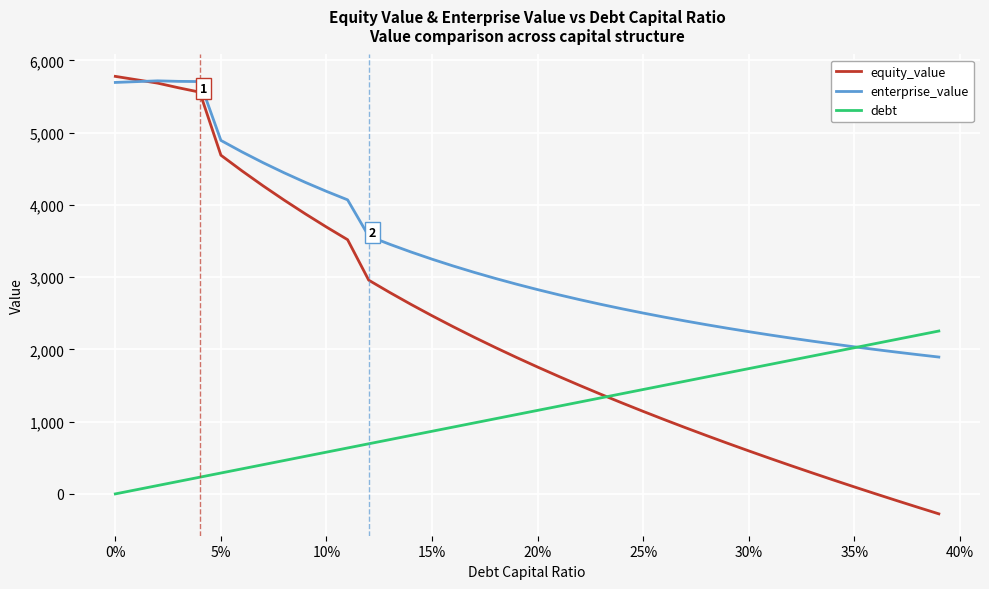

List the series in order of their overall mean, lowest first.

debt, equity_value, enterprise_value